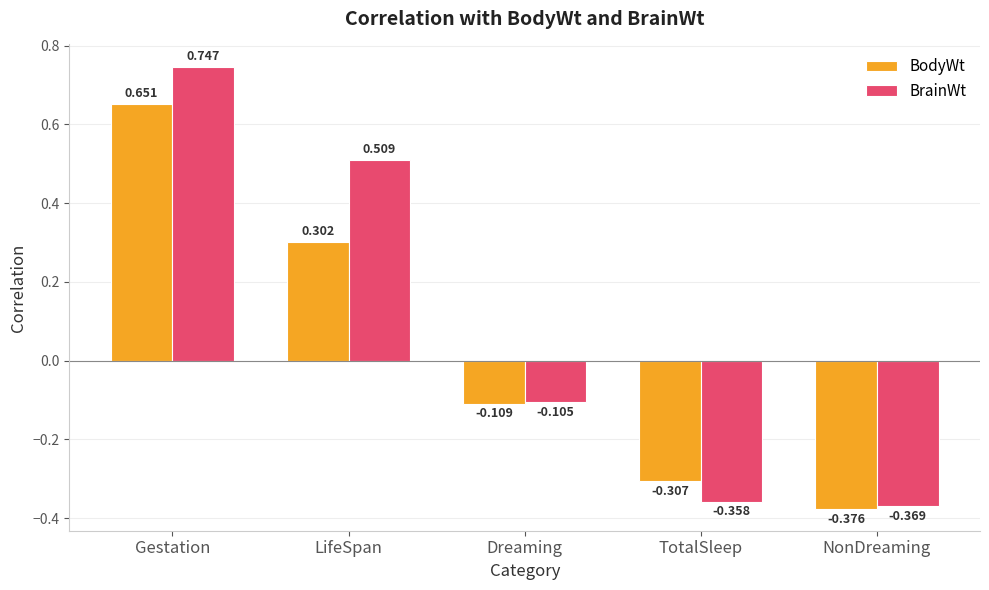

List the series in order of their peak value, highest first.

BrainWt, BodyWt